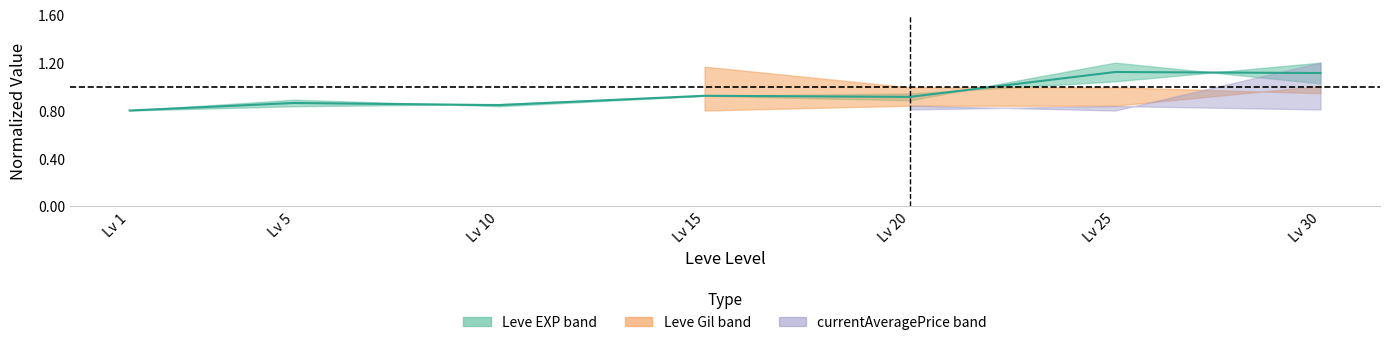

Is it true that the value at Lv 10 is 0.8?

True